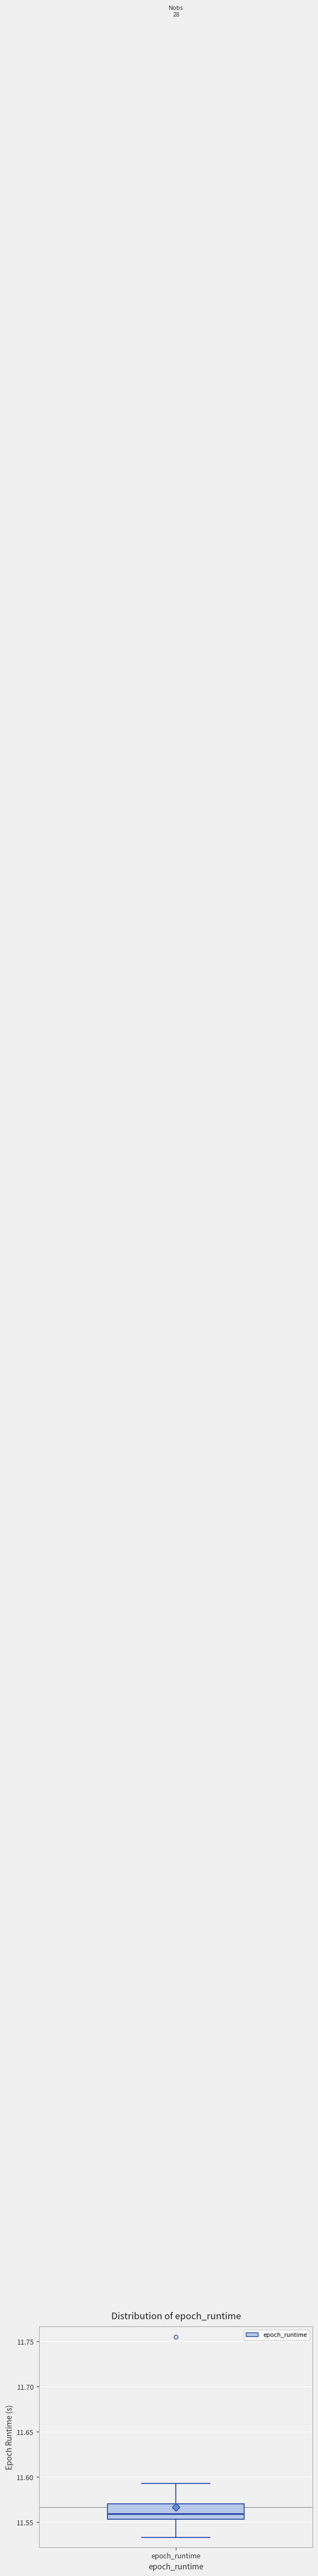

Read this box plot against the y-axis: the position of the median line, the range covered by the box, and the ends of both whiskers. The values are not printed on the chart, so give them approximately, as read against the axis.

median 11.560, box 11.555 to 11.570, whiskers 11.535 to 11.595